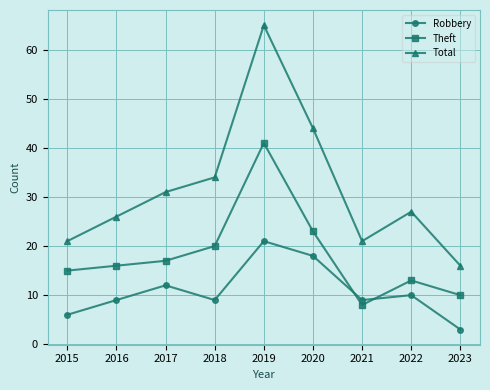

At which label does Total first exceed 27?

2017